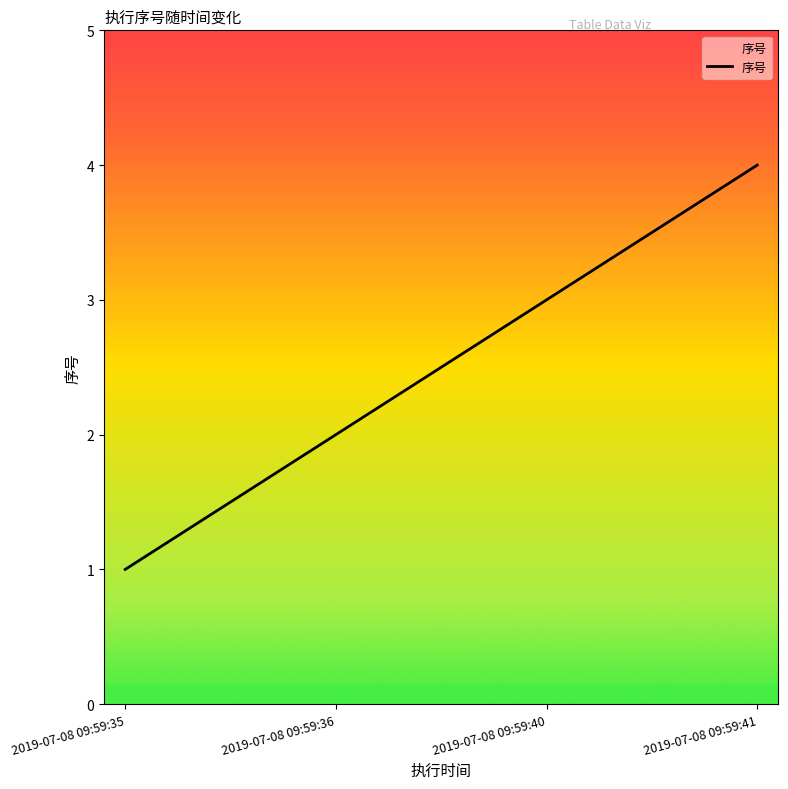

Where is the data nearest to the value 2?

2019-07-08 09:59:36